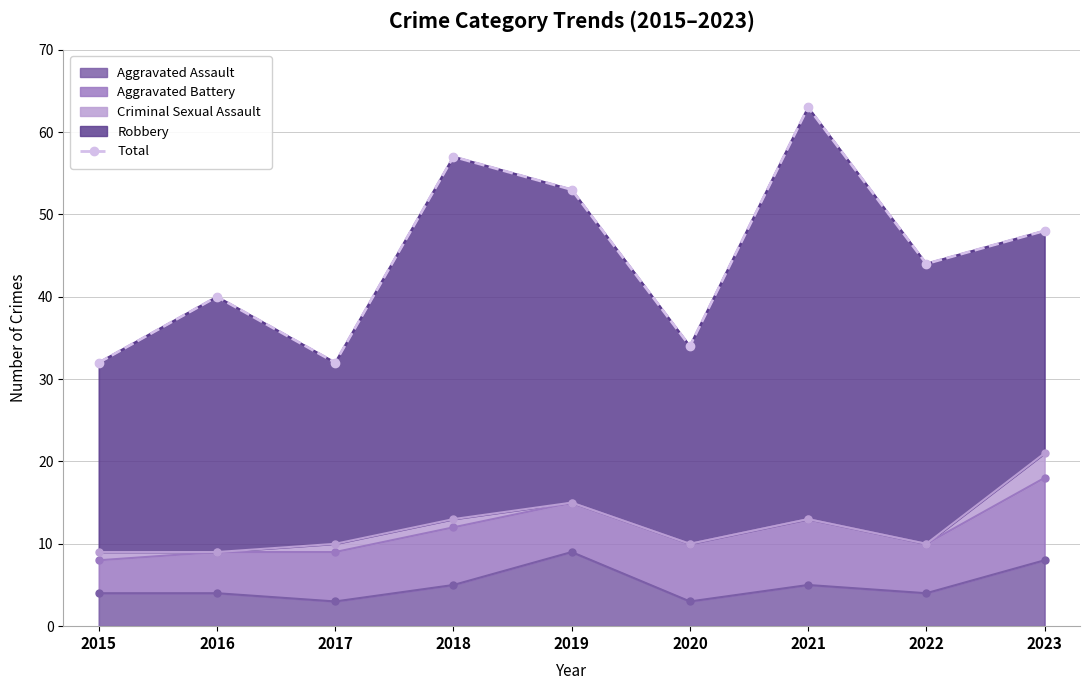

True or false: the data has more than 1 interior local peaks.

True